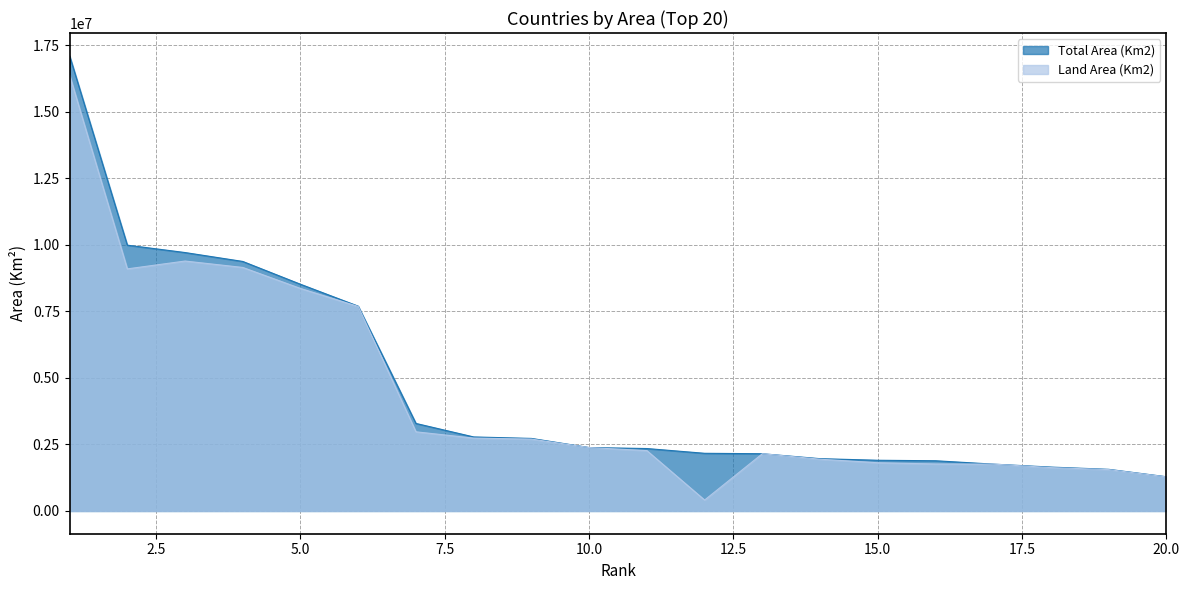

The Total Area (Km2) series shows 3405232 at 10.0. True or false?

False